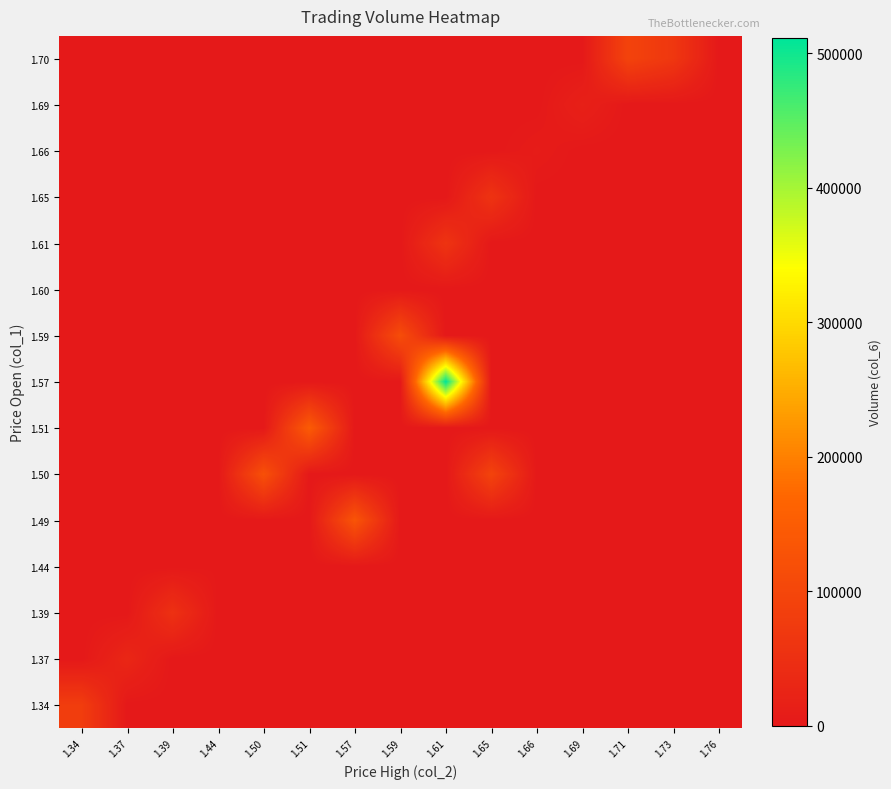

At which category is the sum across all series the highest?

1.61